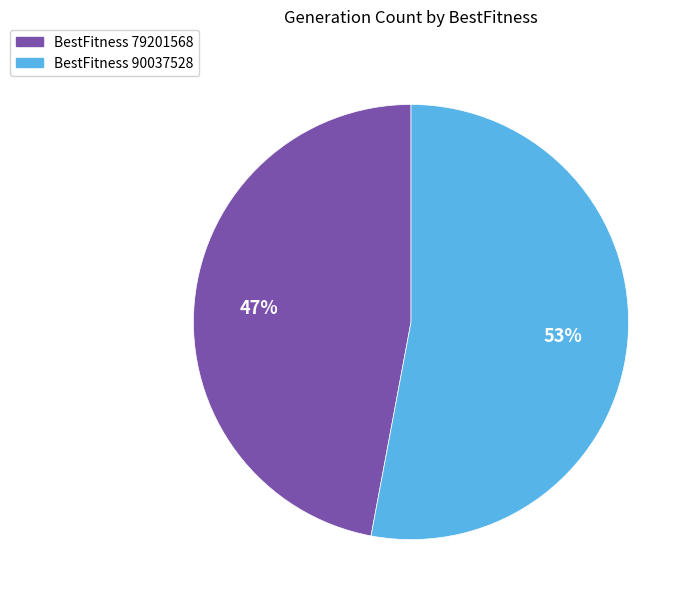

The BestFitness 79201568 slice represents 39% of the pie. True or false?

False